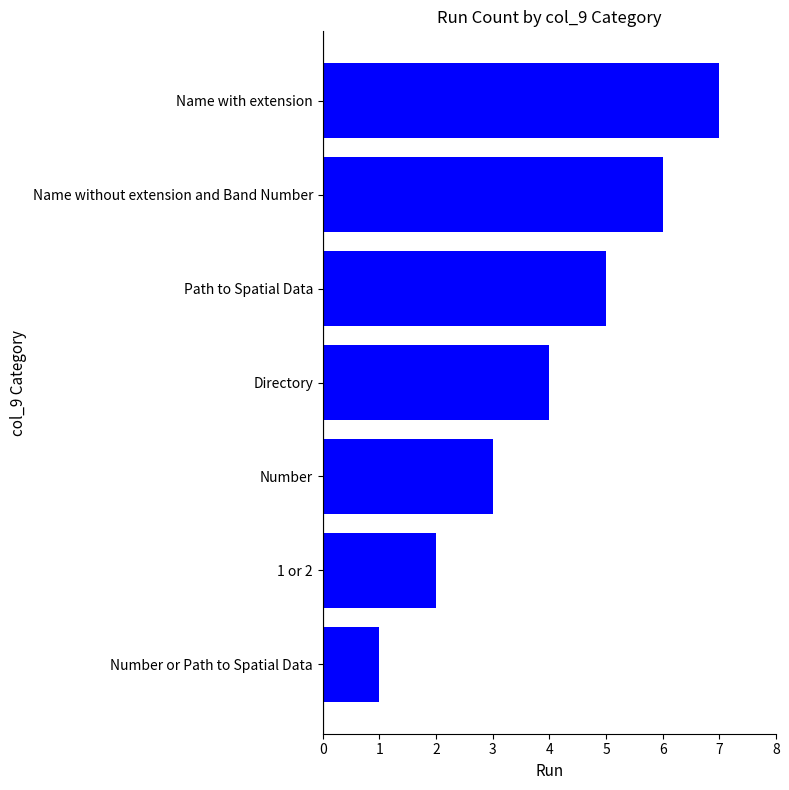

How many values are below 4?

3